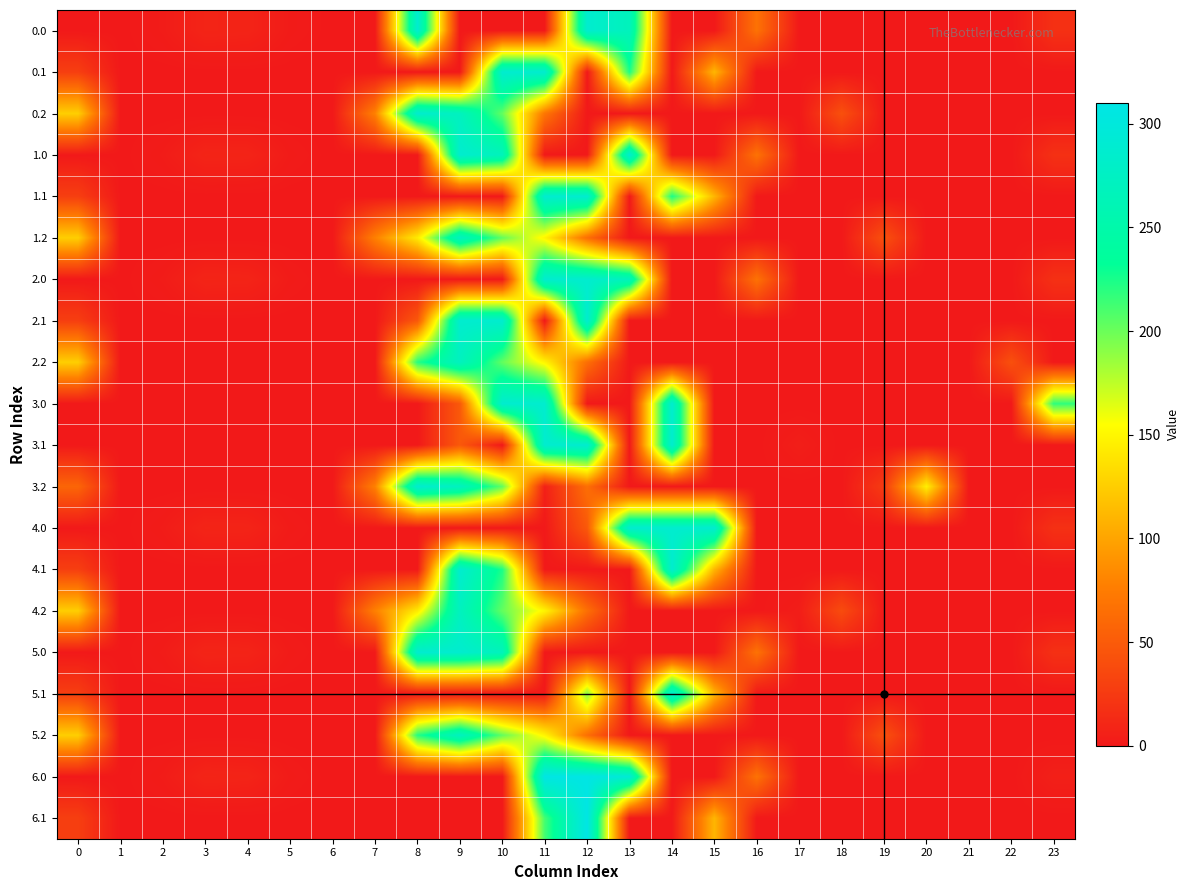

Reading left to right, transcribe all the data shown in this chart.

0.0: 0=0.0	1=0.0	2=2.7	3=8.6	4=8.1	5=2.2	6=0.0	7=0.0	8=287.0	9=0.0	10=0.0	11=0.0	12=287.0	13=267.6	14=0.0	15=0.0	16=67.6	17=0.0	18=0.0	19=0.0	20=0.0	21=0.0	22=0.0	23=17.9
0.1: 0=28.4	1=0.0	2=0.0	3=0.0	4=0.0	5=0.0	6=0.0	7=0.0	8=0.0	9=0.0	10=287.0	11=287.0	12=0.0	13=224.2	14=0.0	15=111.1	16=0.0	17=0.0	18=0.0	19=0.0	20=0.0	21=0.0	22=0.0	23=0.0
0.2: 0=125.9	1=0.0	2=0.0	3=0.0	4=0.0	5=0.0	6=0.0	7=77.9	8=287.0	9=271.1	10=202.5	11=70.6	12=0.0	13=0.0	14=0.0	15=0.0	16=0.0	17=0.0	18=41.7	19=0.0	20=0.0	21=0.0	22=0.0	23=0.0
1.0: 0=0.0	1=0.0	2=2.7	3=8.6	4=8.1	5=2.2	6=0.0	7=0.0	8=0.0	9=287.0	10=267.6	11=0.0	12=0.0	13=287.0	14=0.0	15=0.0	16=67.6	17=0.0	18=0.0	19=0.0	20=0.0	21=0.0	22=0.0	23=17.9
1.1: 0=28.4	1=0.0	2=0.0	3=0.0	4=0.0	5=0.0	6=0.0	7=0.0	8=0.0	9=0.0	10=0.0	11=287.0	12=287.0	13=0.0	14=224.2	15=111.1	16=0.0	17=0.0	18=0.0	19=0.0	20=0.0	21=0.0	22=0.0	23=0.0
1.2: 0=125.9	1=0.0	2=0.0	3=0.0	4=0.0	5=0.0	6=0.0	7=77.9	8=143.3	9=271.1	10=202.5	11=149.1	12=65.2	13=0.0	14=0.0	15=0.0	16=0.0	17=0.0	18=0.0	19=41.7	20=0.0	21=0.0	22=0.0	23=0.0
2.0: 0=0.0	1=0.0	2=2.7	3=8.6	4=8.1	5=2.2	6=0.0	7=0.0	8=0.0	9=0.0	10=0.0	11=287.0	12=287.0	13=267.6	14=0.0	15=0.0	16=67.6	17=0.0	18=0.0	19=0.0	20=0.0	21=0.0	22=0.0	23=17.9
2.1: 0=28.4	1=0.0	2=0.0	3=0.0	4=0.0	5=0.0	6=0.0	7=0.0	8=48.2	9=287.0	10=287.0	11=0.0	12=287.0	13=0.0	14=0.0	15=0.0	16=0.0	17=0.0	18=0.0	19=0.0	20=0.0	21=0.0	22=0.0	23=0.0
2.2: 0=125.9	1=0.0	2=0.0	3=0.0	4=0.0	5=0.0	6=0.0	7=0.0	8=221.2	9=271.1	10=202.5	11=149.1	12=65.2	13=0.0	14=0.0	15=0.0	16=0.0	17=0.0	18=0.0	19=0.0	20=0.0	21=0.0	22=41.7	23=0.0
3.0: 0=0.0	1=0.0	2=0.0	3=0.0	4=0.0	5=0.0	6=0.0	7=0.0	8=0.0	9=48.2	10=287.0	11=287.0	12=0.0	13=0.0	14=287.0	15=0.0	16=0.0	17=0.0	18=0.0	19=0.0	20=0.0	21=0.0	22=0.0	23=218.0
3.1: 0=0.0	1=0.0	2=0.0	3=0.0	4=0.0	5=0.0	6=0.0	7=0.0	8=0.0	9=48.2	10=0.0	11=287.0	12=287.0	13=0.0	14=287.0	15=0.0	16=0.0	17=4.1	18=0.0	19=0.0	20=0.0	21=0.0	22=0.0	23=0.0
3.2: 0=57.9	1=0.0	2=0.0	3=0.0	4=0.0	5=0.0	6=0.0	7=77.9	8=287.0	9=271.1	10=202.5	11=5.4	12=65.2	13=0.0	14=0.0	15=0.0	16=0.0	17=0.0	18=0.0	19=25.7	20=145.8	21=0.0	22=0.0	23=0.0
4.0: 0=0.0	1=0.0	2=2.7	3=8.6	4=8.1	5=2.2	6=0.0	7=0.0	8=0.0	9=0.0	10=0.0	11=0.0	12=48.2	13=287.0	14=287.0	15=287.0	16=0.0	17=0.0	18=0.0	19=0.0	20=0.0	21=0.0	22=0.0	23=17.9
4.1: 0=28.4	1=0.0	2=0.0	3=0.0	4=0.0	5=0.0	6=0.0	7=0.0	8=0.0	9=287.0	10=224.2	11=0.0	12=0.0	13=0.0	14=287.0	15=111.1	16=0.0	17=0.0	18=0.0	19=0.0	20=0.0	21=0.0	22=0.0	23=0.0
4.2: 0=125.9	1=0.0	2=0.0	3=0.0	4=0.0	5=0.0	6=0.0	7=77.9	8=143.3	9=271.1	10=202.5	11=149.1	12=65.2	13=0.0	14=0.0	15=0.0	16=0.0	17=3.5	18=38.2	19=0.0	20=0.0	21=0.0	22=0.0	23=0.0
5.0: 0=0.0	1=0.0	2=2.7	3=8.6	4=8.1	5=2.2	6=0.0	7=0.0	8=287.0	9=287.0	10=267.6	11=0.0	12=0.0	13=0.0	14=0.0	15=0.0	16=67.6	17=0.0	18=0.0	19=0.0	20=0.0	21=0.0	22=0.0	23=17.9
5.1: 0=28.4	1=0.0	2=0.0	3=0.0	4=0.0	5=0.0	6=0.0	7=0.0	8=0.0	9=0.0	10=0.0	11=0.0	12=191.7	13=0.0	14=287.0	15=111.1	16=0.0	17=0.0	18=0.0	19=0.0	20=0.0	21=0.0	22=0.0	23=0.0
5.2: 0=125.9	1=0.0	2=0.0	3=0.0	4=0.0	5=0.0	6=0.0	7=0.0	8=221.2	9=271.1	10=202.5	11=149.1	12=65.2	13=0.0	14=0.0	15=0.0	16=0.0	17=0.0	18=0.0	19=41.7	20=0.0	21=0.0	22=0.0	23=0.0
6.0: 0=0.0	1=0.0	2=2.7	3=8.6	4=8.1	5=2.2	6=0.0	7=0.0	8=0.0	9=0.0	10=0.0	11=308.0	12=308.0	13=292.1	14=0.0	15=0.0	16=67.6	17=0.0	18=0.0	19=0.0	20=0.0	21=0.0	22=0.0	23=5.2
6.1: 0=28.4	1=0.0	2=0.0	3=0.0	4=0.0	5=0.0	6=0.0	7=0.0	8=0.0	9=0.0	10=0.0	11=211.9	12=308.0	13=0.0	14=0.0	15=111.1	16=0.0	17=0.0	18=0.0	19=0.0	20=0.0	21=0.0	22=0.0	23=0.0